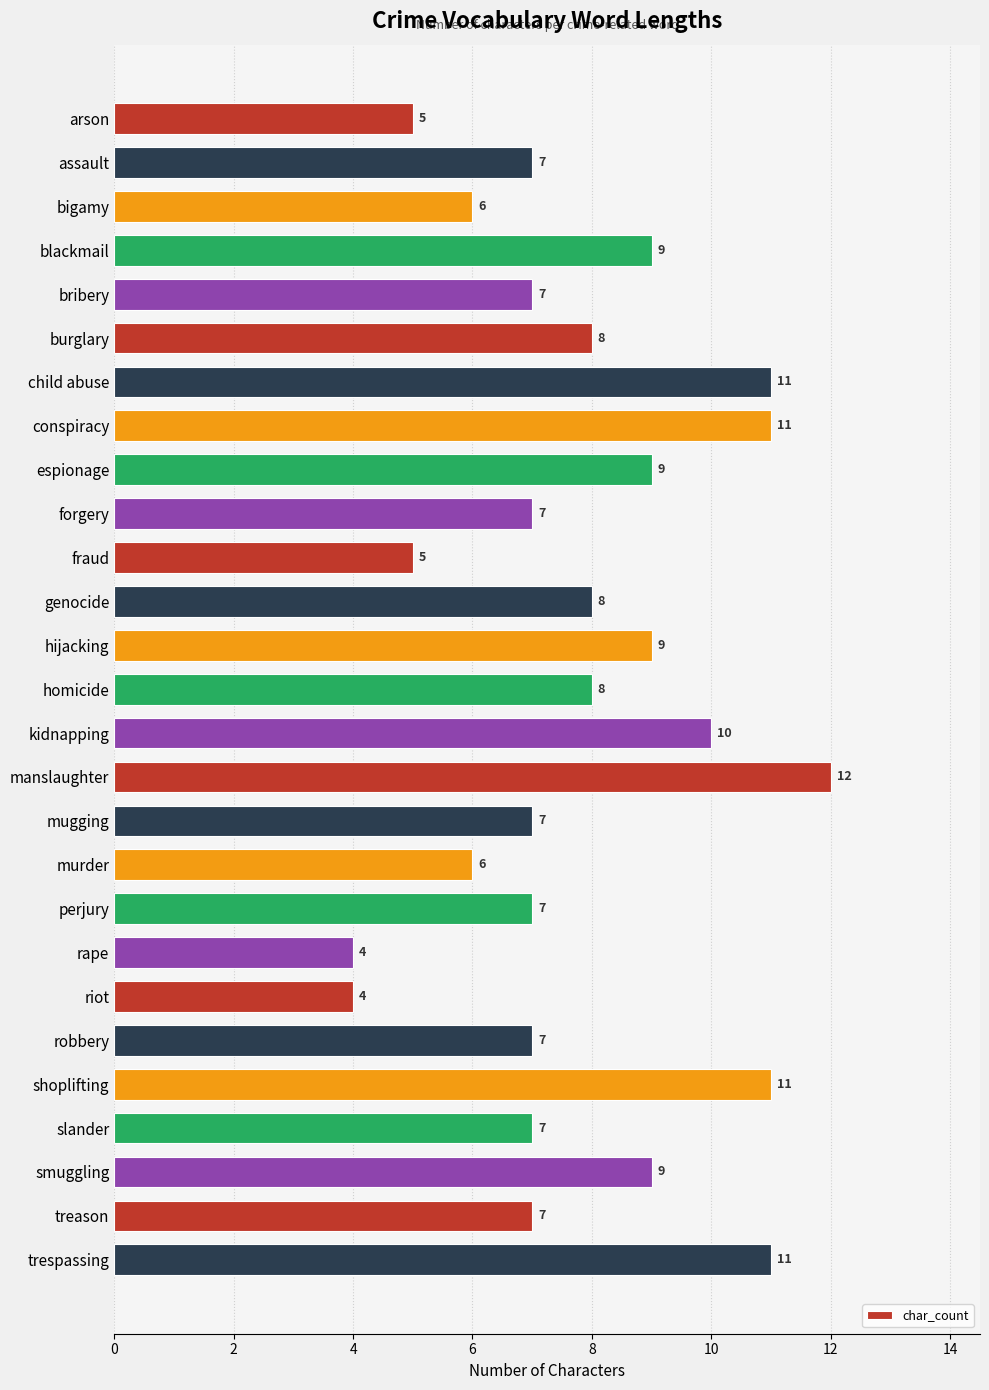

The value at hijacking is 9. True or false?

True